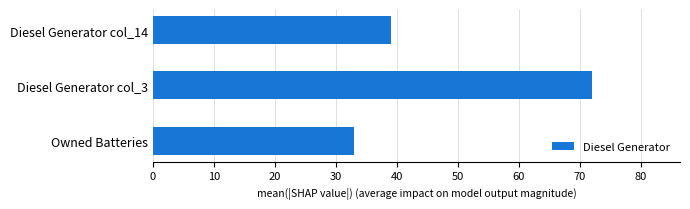

What is the sum of the values at Owned Batteries and Diesel Generator col_14?

72